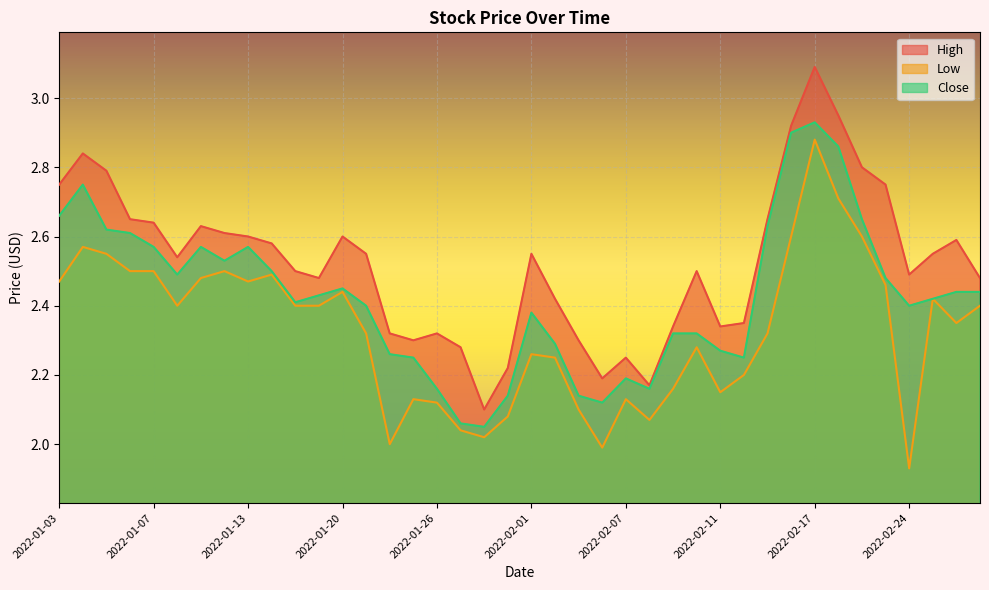

Which series has the largest total across all categories?

High